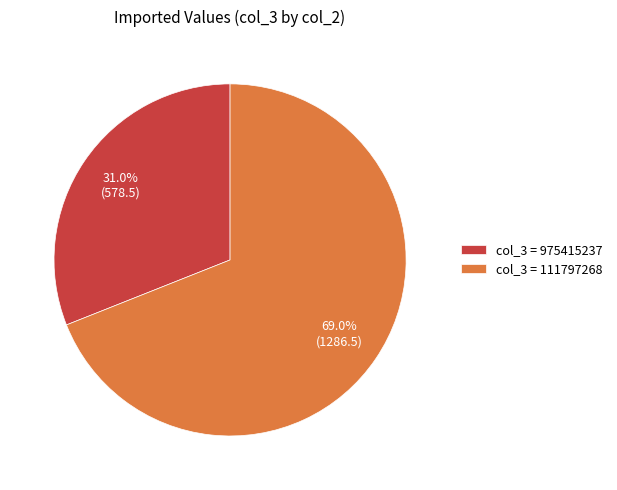

Between col_3 = 975415237 and col_3 = 111797268, which is larger?

col_3 = 111797268